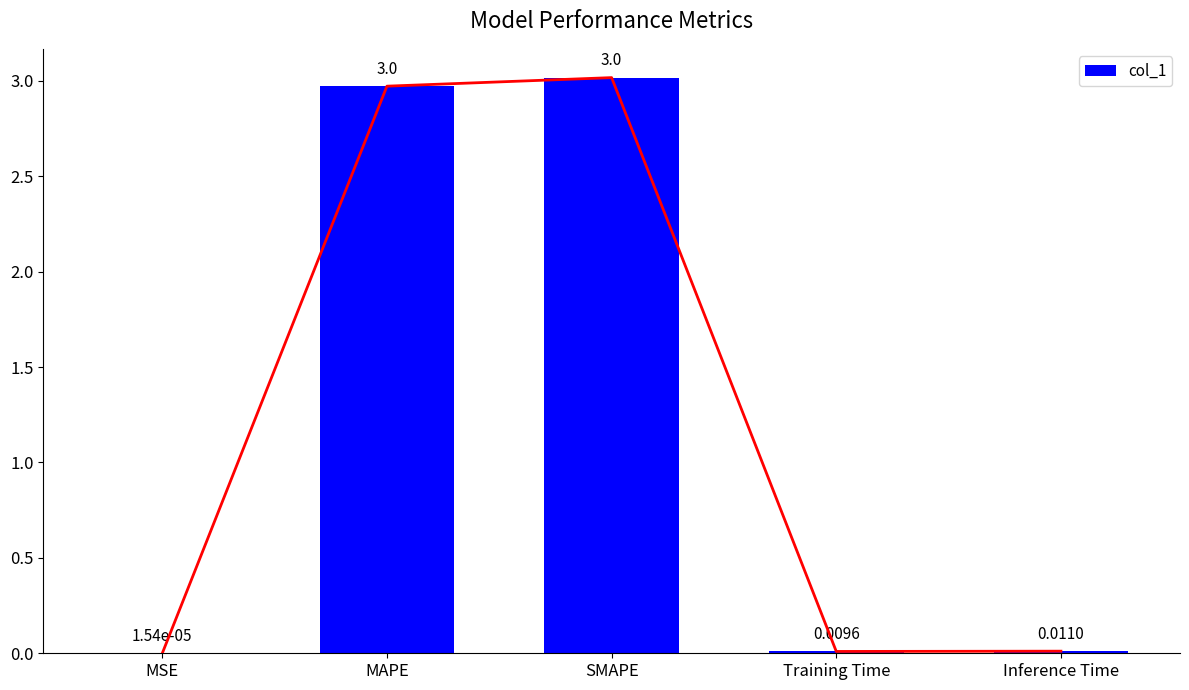

How many distinct data groups are displayed?

1